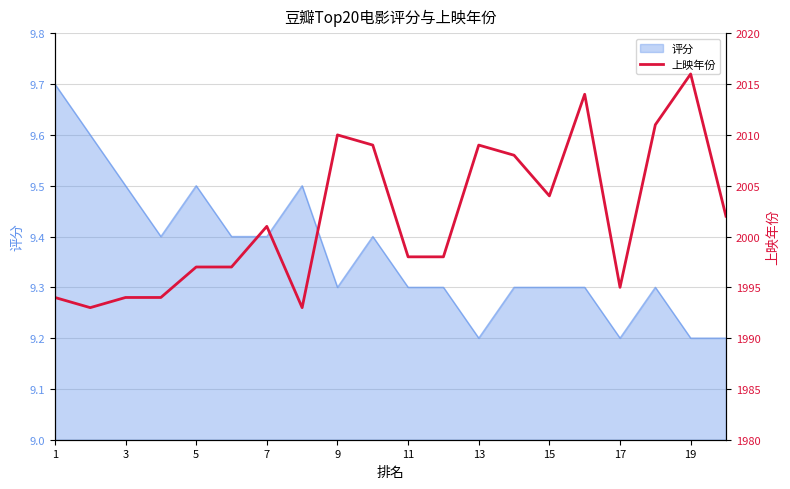

Is it true that 评分 equals 9.3 at 15?

True